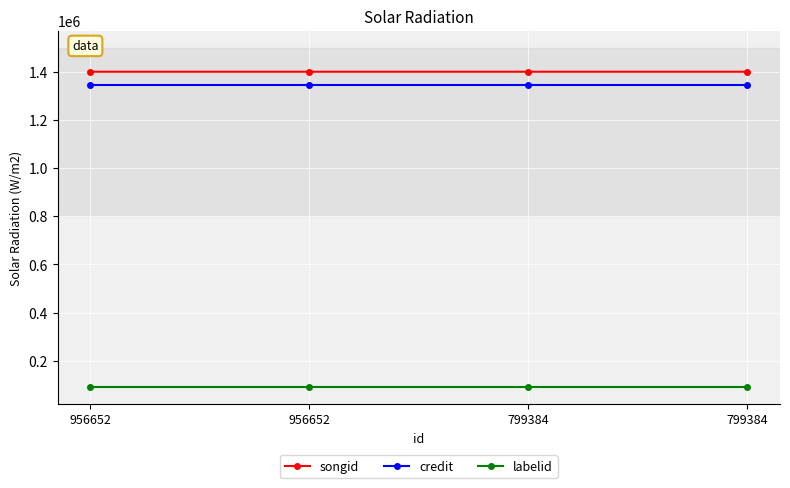

True or false: labelid and songid intersect in this chart.

False